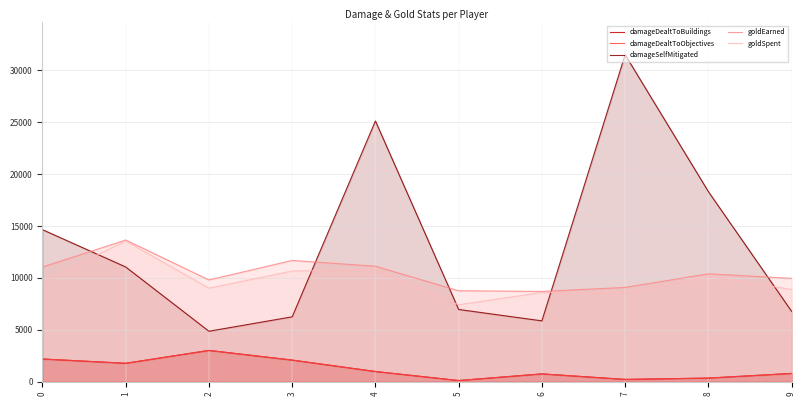

Reading left to right, what are all the values shown in this chart?

damageDealtToBuildings: 0=2171	1=1759	2=2998	3=2066	4=966	5=96	6=735	7=204	8=331	9=780
damageDealtToObjectives: 0=2171	1=1759	2=2998	3=2066	4=966	5=96	6=735	7=204	8=331	9=780
damageSelfMitigated: 0=14640	1=11042	2=4847	3=6238	4=25117	5=6945	6=5849	7=31502	8=18309	9=6767
goldEarned: 0=11036	1=13642	2=9793	3=11673	4=11113	5=8750	6=8686	7=9070	8=10383	9=9943
goldSpent: 0=9600	1=13550	2=9000	3=10650	4=10800	5=7400	6=8585	7=8600	8=10150	9=8875